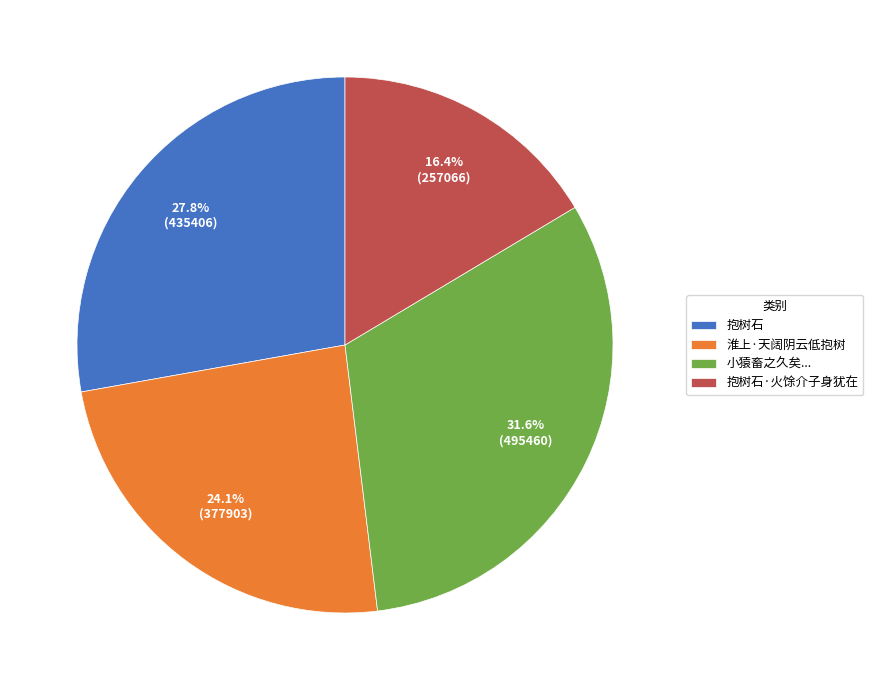

Approximately how many times larger is the value at 小猿畜之久矣... compared to 抱树石?

1.1